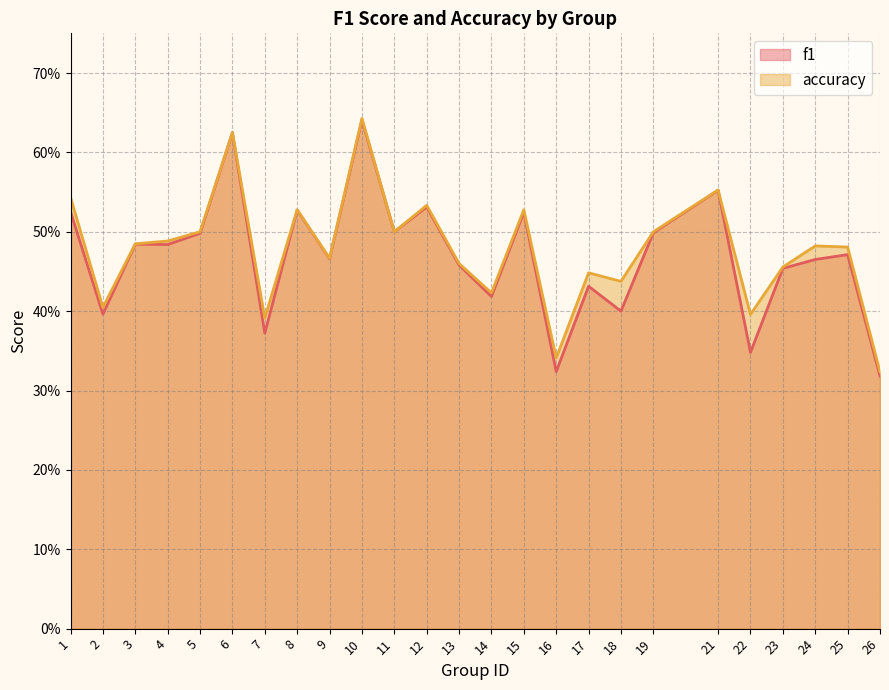

Does the chart have visible grid lines?

Yes